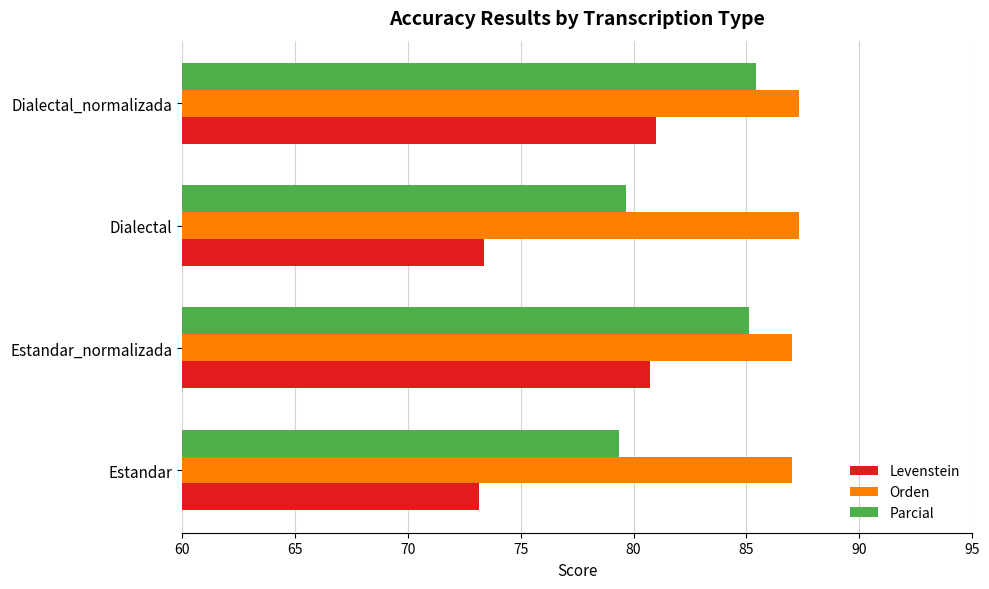

At how many categories does at least one series exceed 77?

4